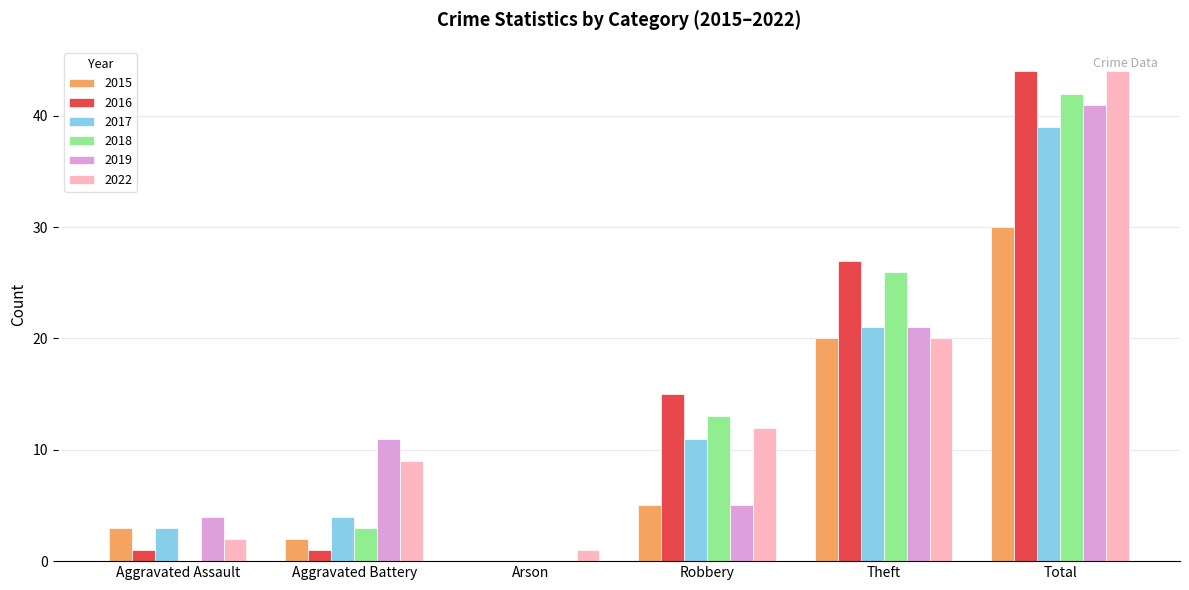

What are all the series names shown in the legend?

2015, 2016, 2017, 2018, 2019, 2022